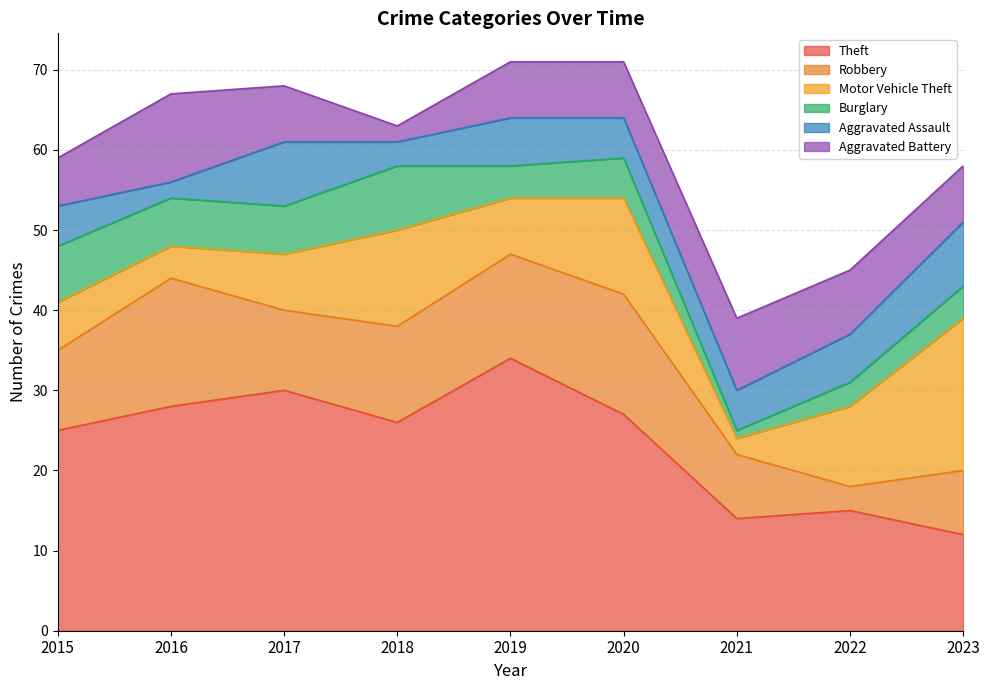

Rank the series by their maximum value, from lowest to highest.

Burglary, Aggravated Assault, Aggravated Battery, Robbery, Motor Vehicle Theft, Theft